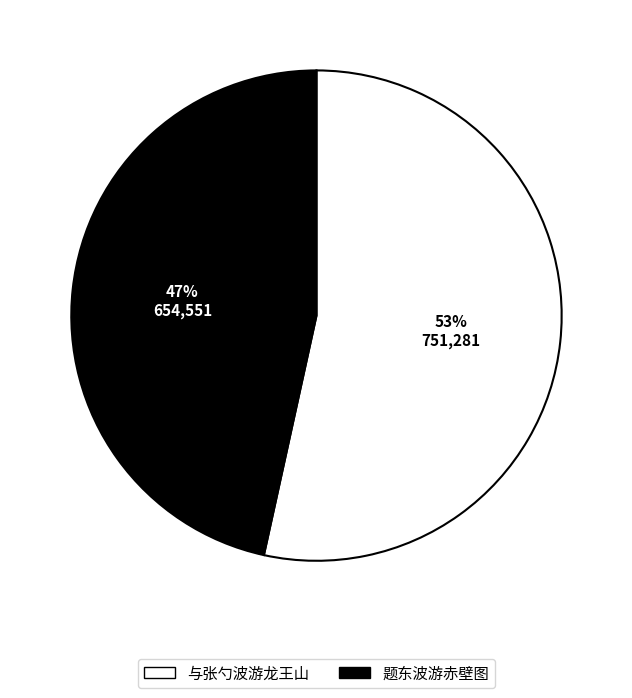

What is the ratio of the value at 与张勺波游龙王山 to the value at 题东波游赤壁图?

1.1